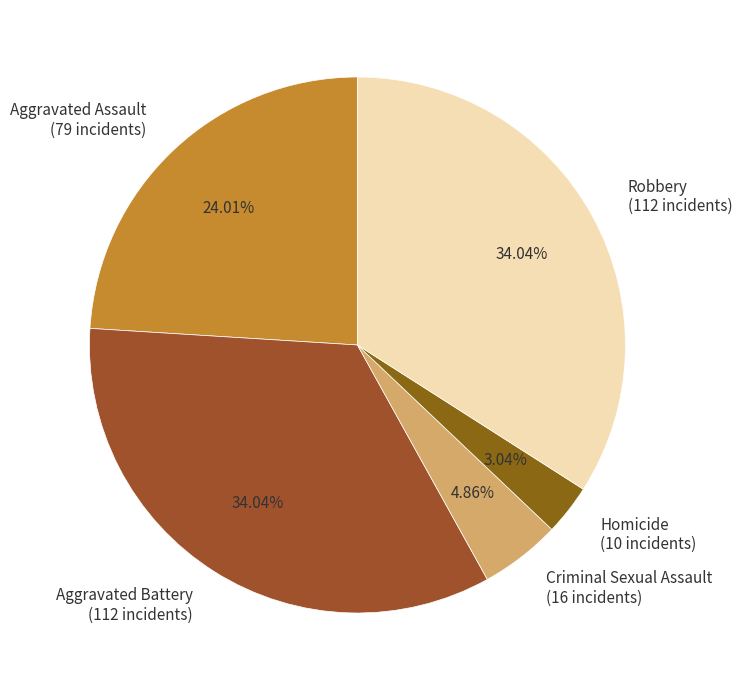

What percentage is the Aggravated Assault slice, to the nearest percent?

24%